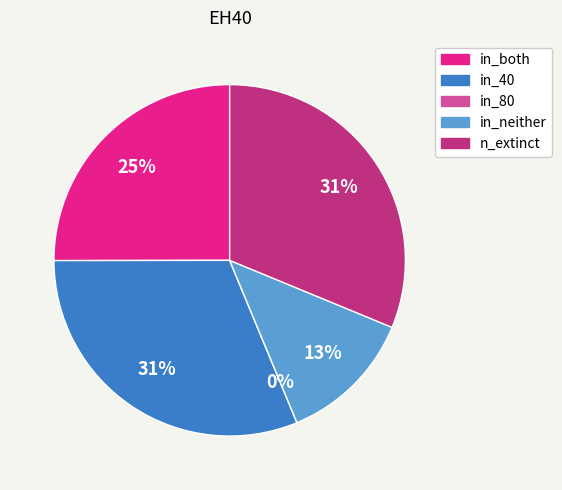

What is the largest slice in the pie chart?

in_40